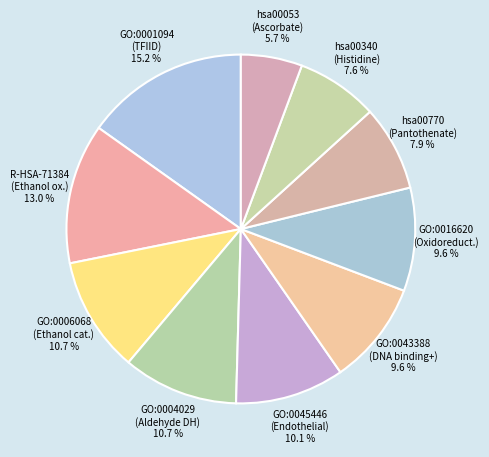

To the nearest percent, what portion does R-HSA-71384 represent?

13%